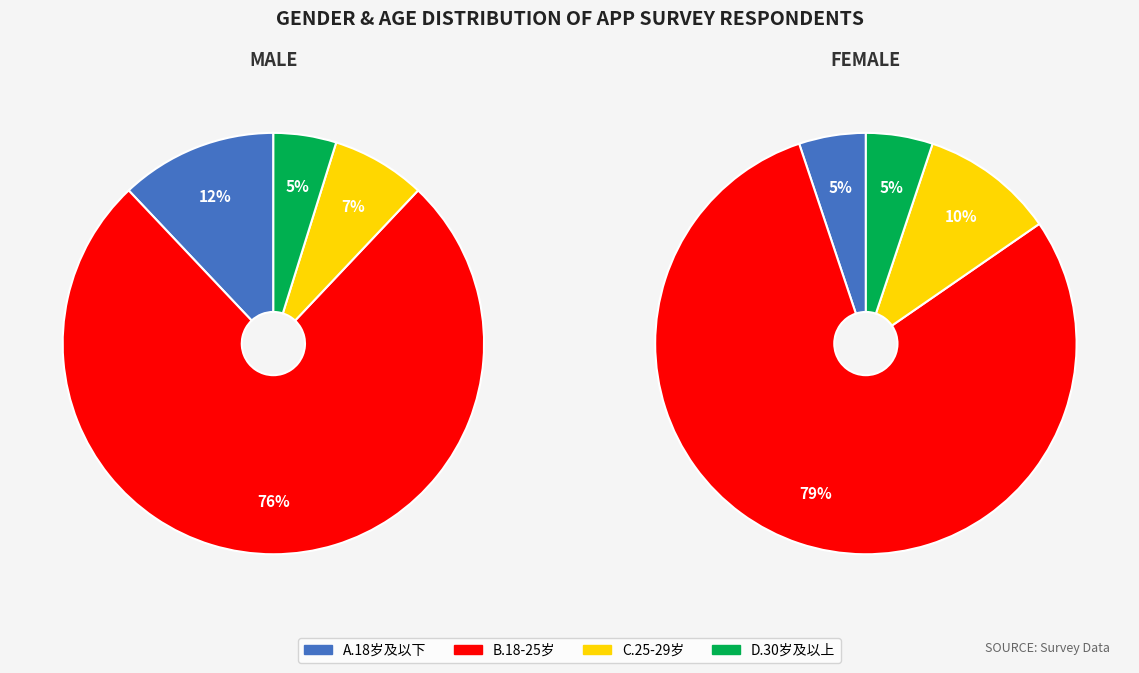

True or false: A.男 accounts for 68% of the total.

True